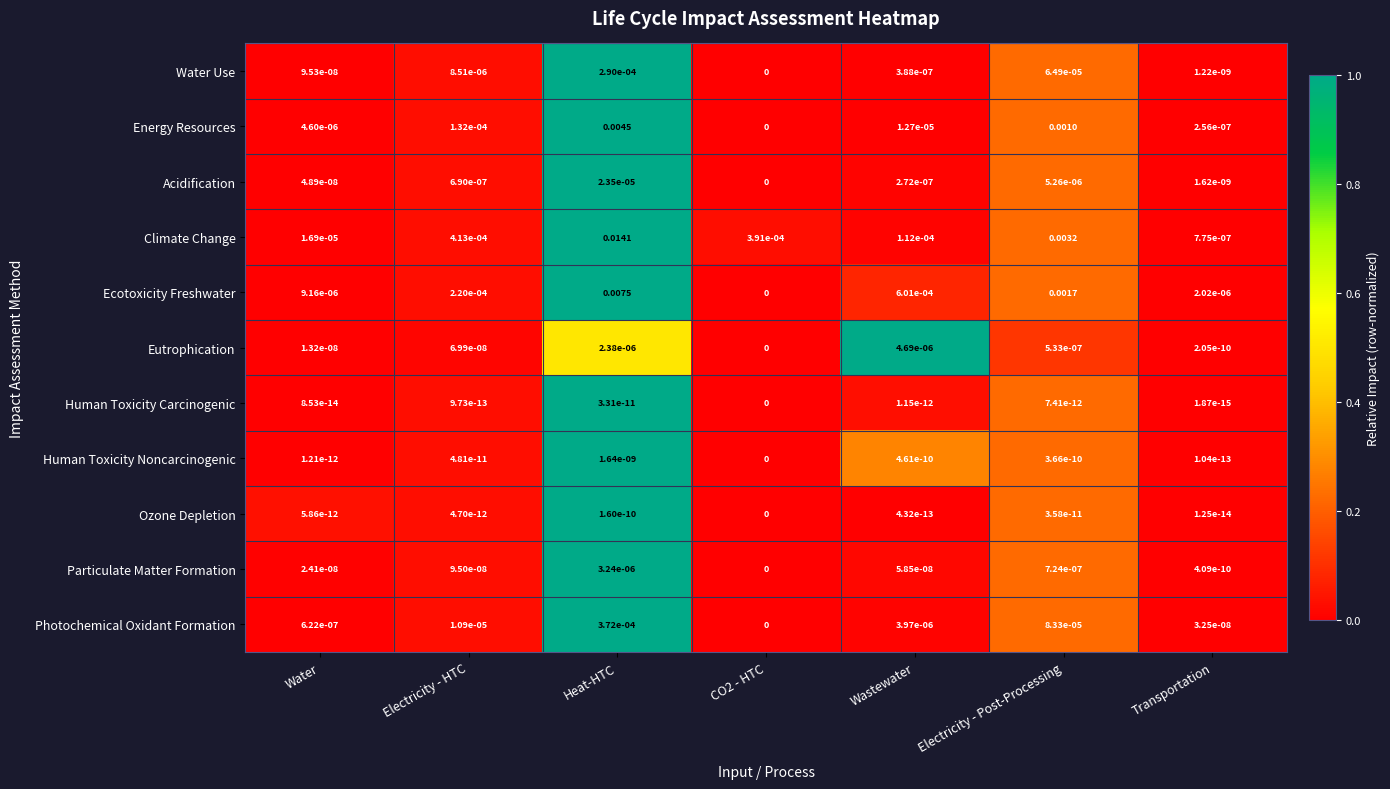

Rank the series by their maximum value, from highest to lowest.

Climate Change, Ecotoxicity Freshwater, Energy Resources, Photochemical Oxidant Formation, Water Use, Acidification, Eutrophication, Particulate Matter Formation, Human Toxicity Noncarcinogenic, Ozone Depletion, Human Toxicity Carcinogenic